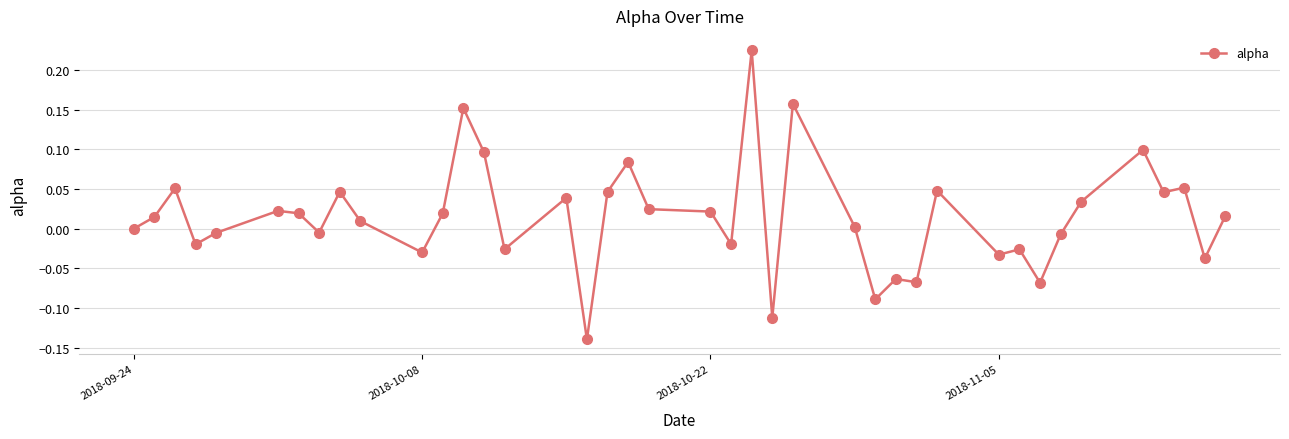

Does the chart have visible grid lines?

Yes